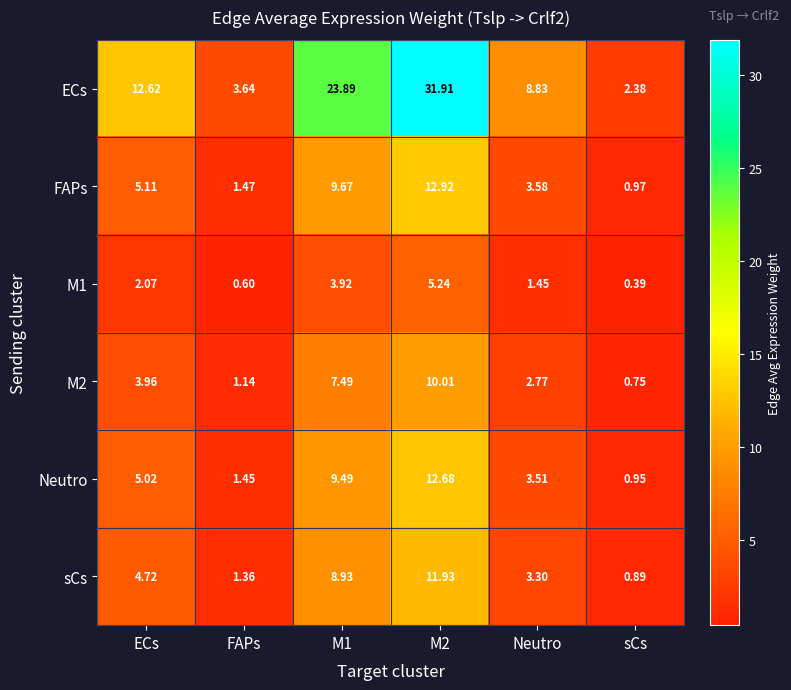

Is the value of M1 at Neutro greater than the value of FAPs at M1?

No